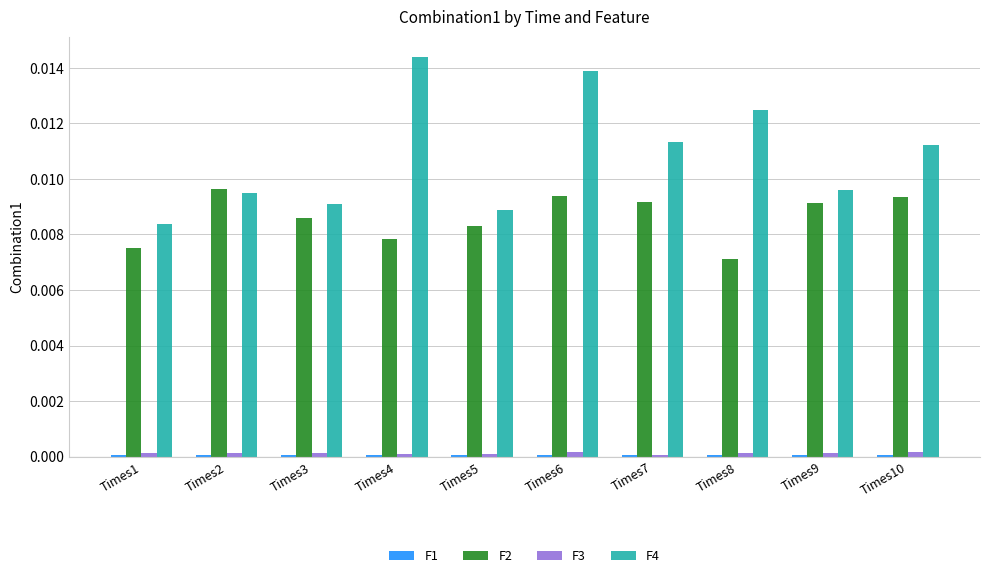

Which category has the highest value across all series?

Times4